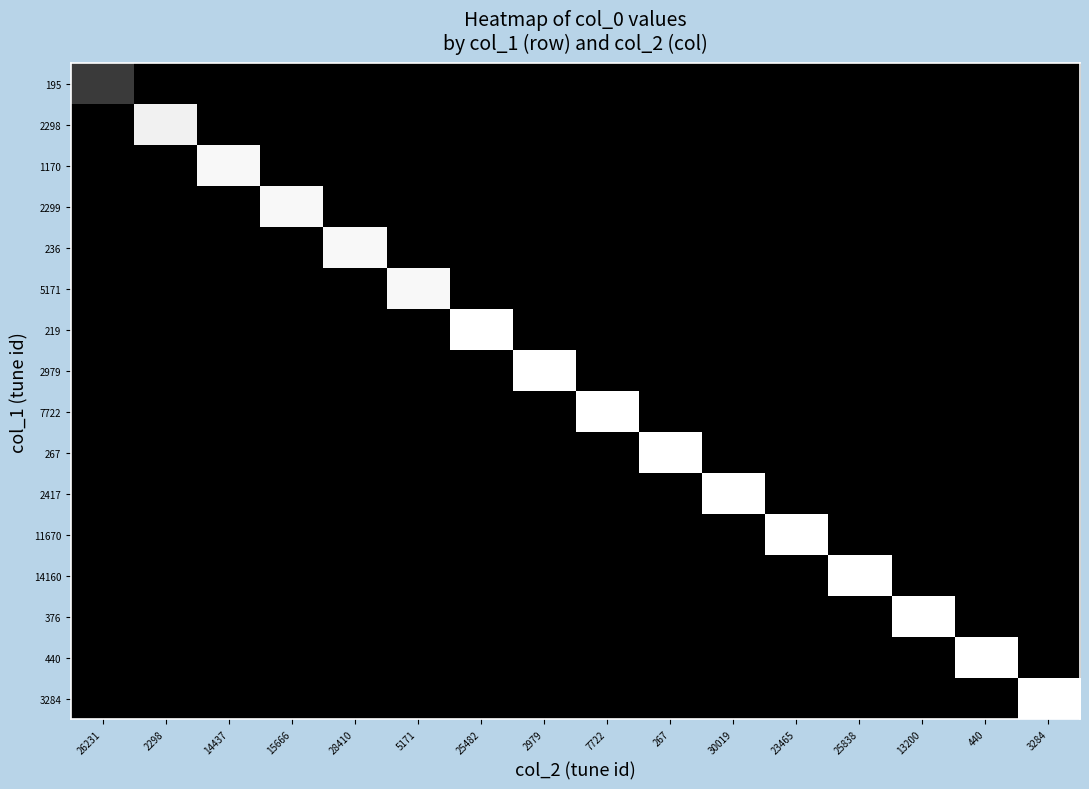

Which series has the largest total across all categories?

219